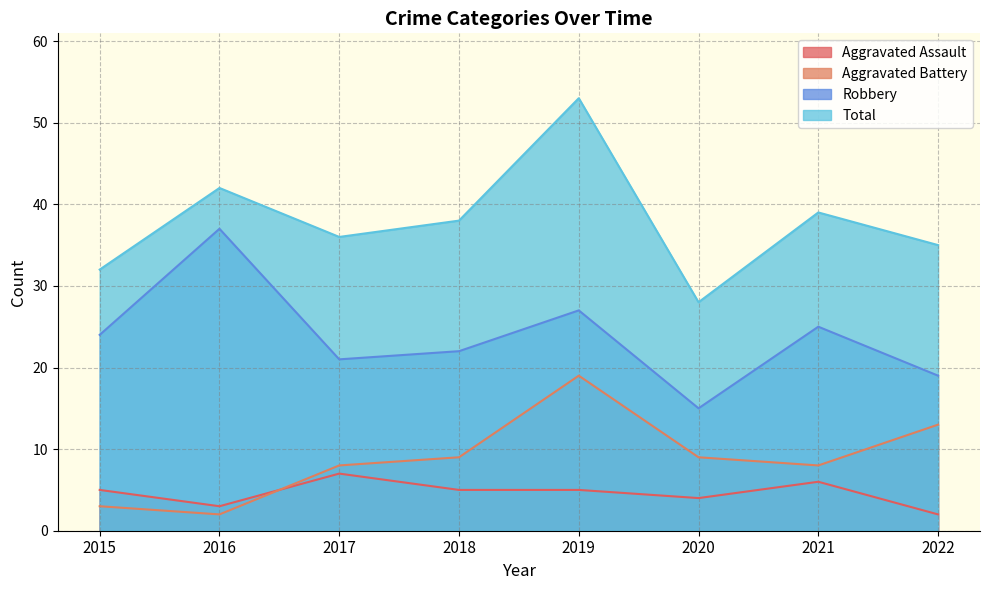

Between 2018 and 2021, which series saw the biggest shift?

Robbery